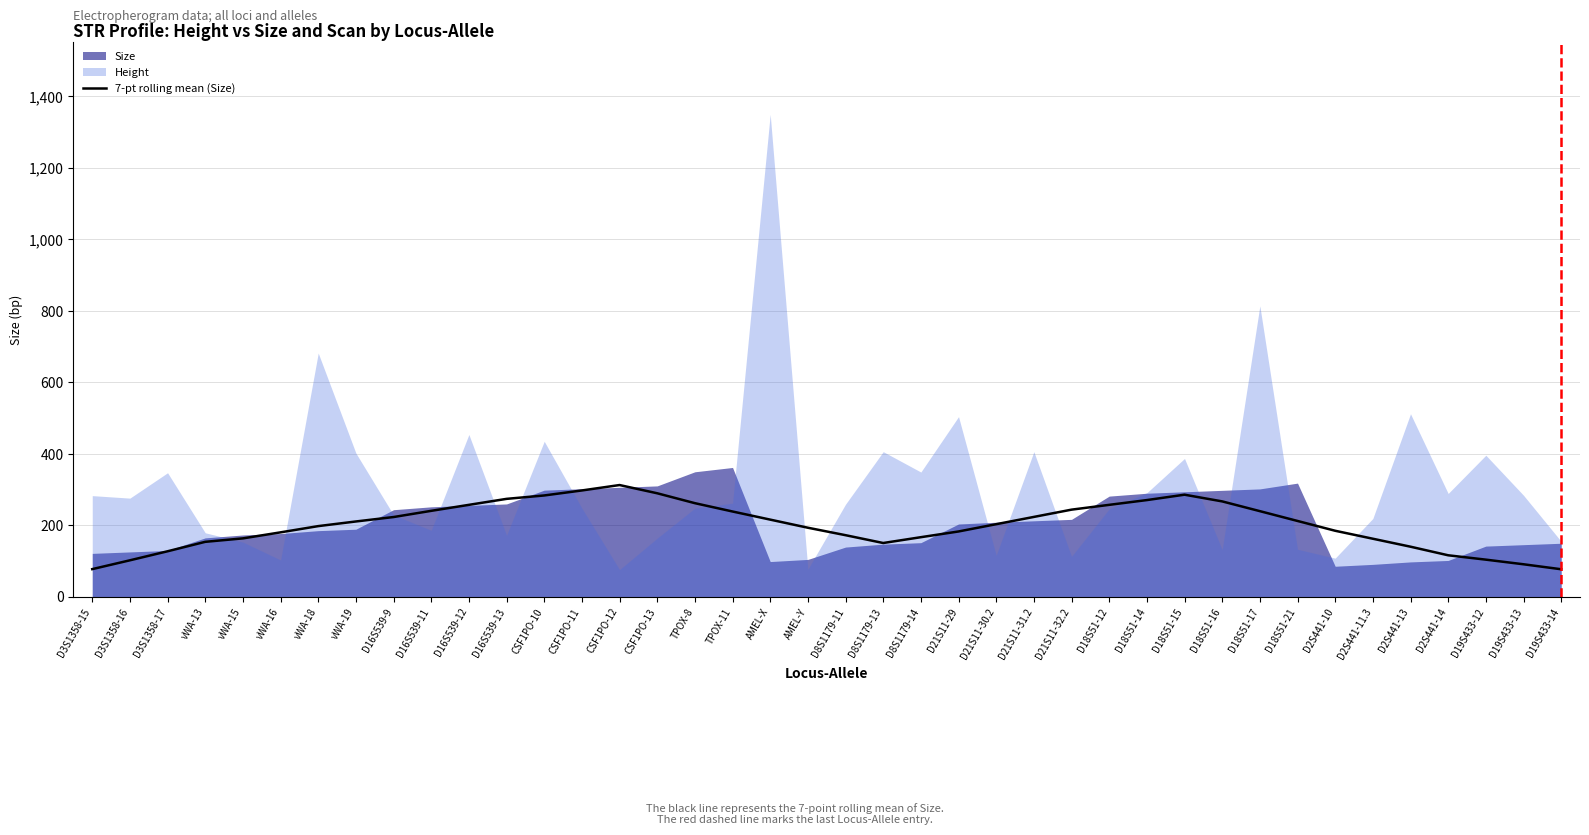

At which label does the data first exceed 210?

vWA-19